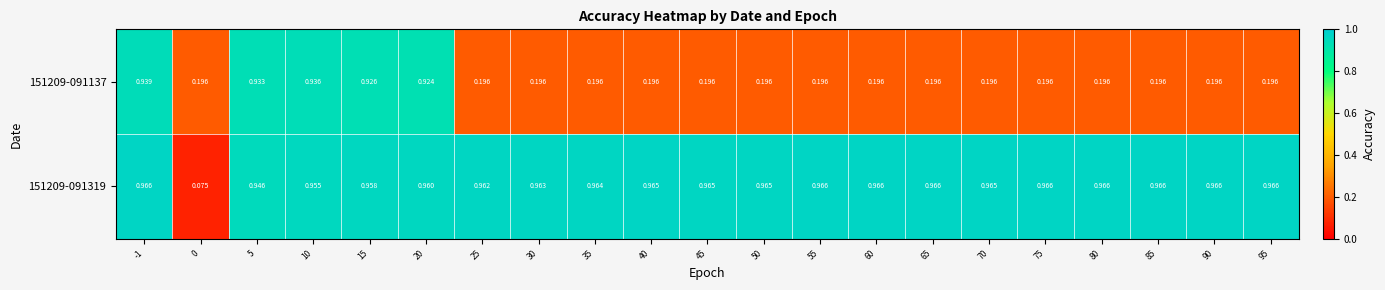

What is the total value across all series at 10?

1.9